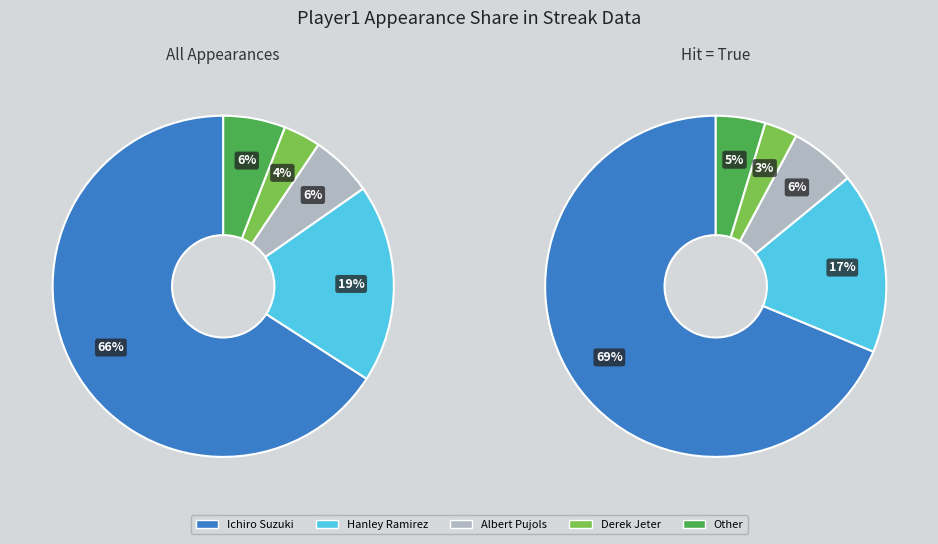

Do Ichiro Suzuki and Albert Pujols together represent more than half of the pie?

Yes